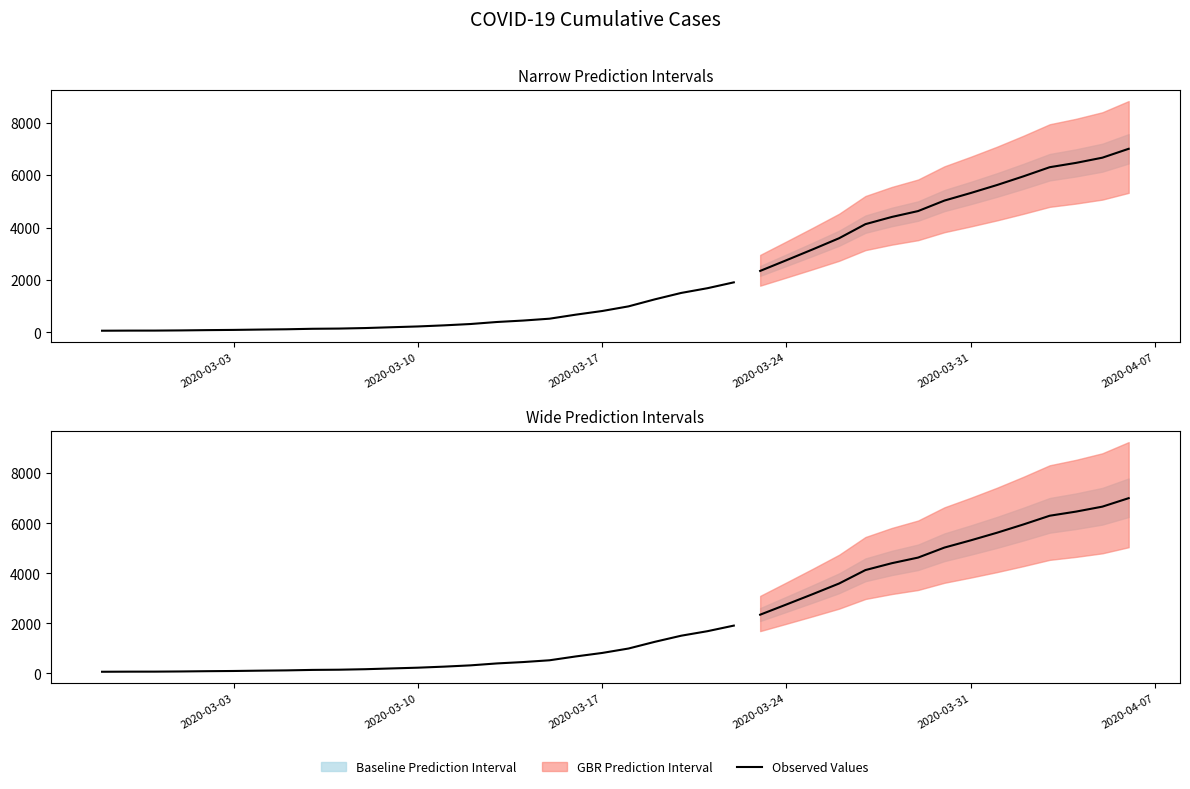

True or false: there are more than 1 points higher than both neighbors.

False